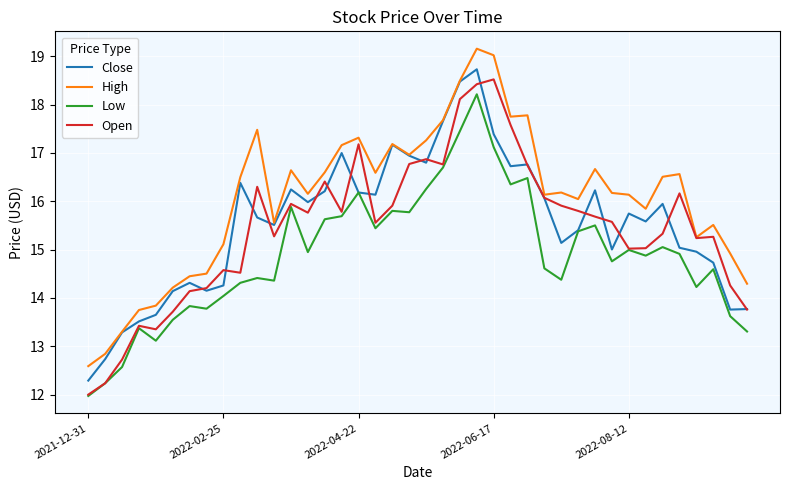

What is the lowest value of the Low series?

12.0